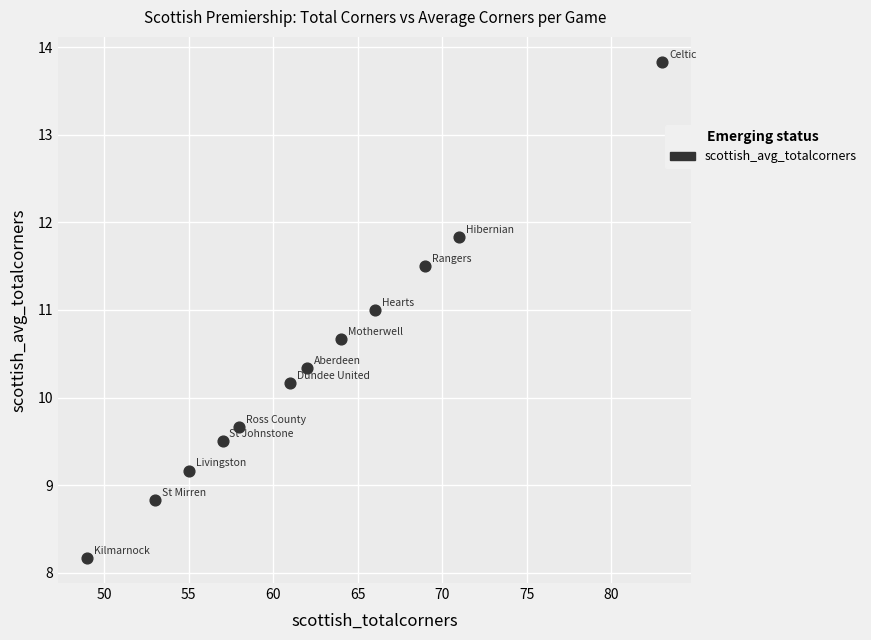

What is the range of Y values (max minus min)?

5.7